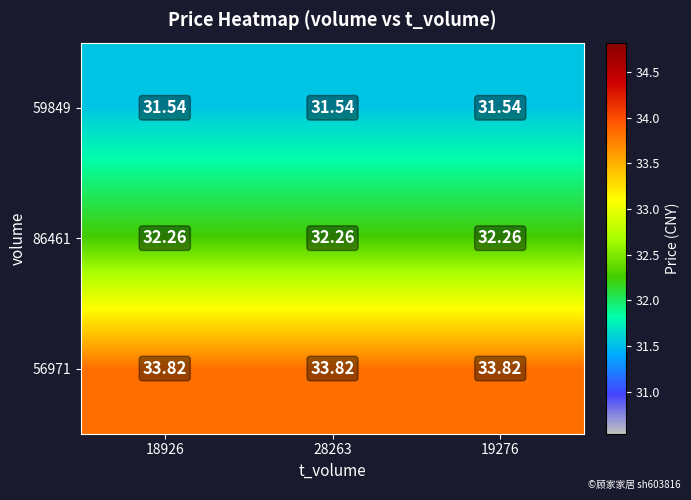

What is the smallest value displayed?

31.5